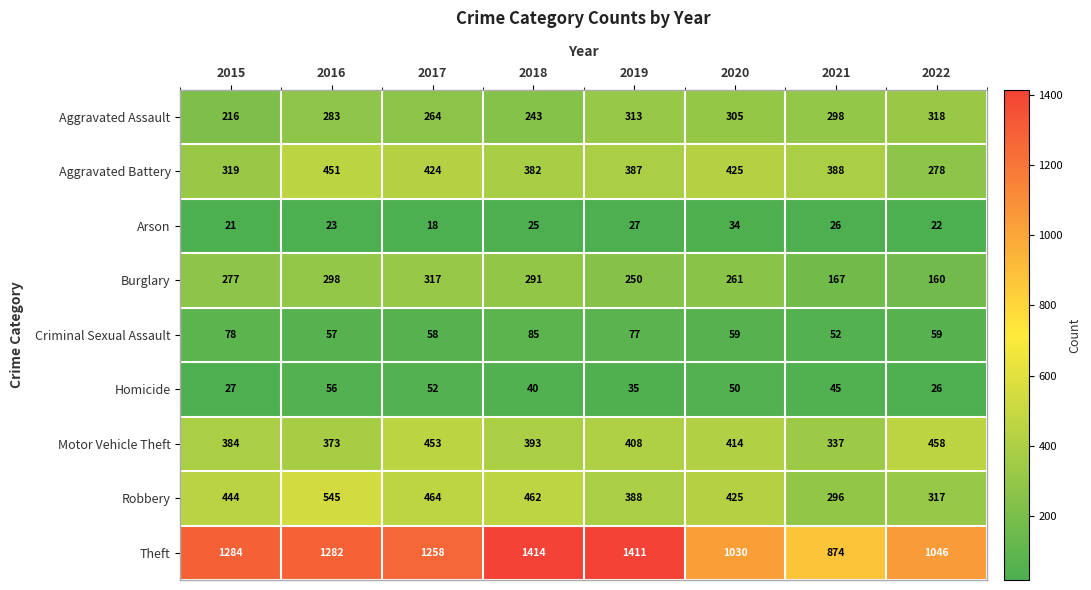

What is the difference between the Aggravated Assault values at 2019 and 2015?

97